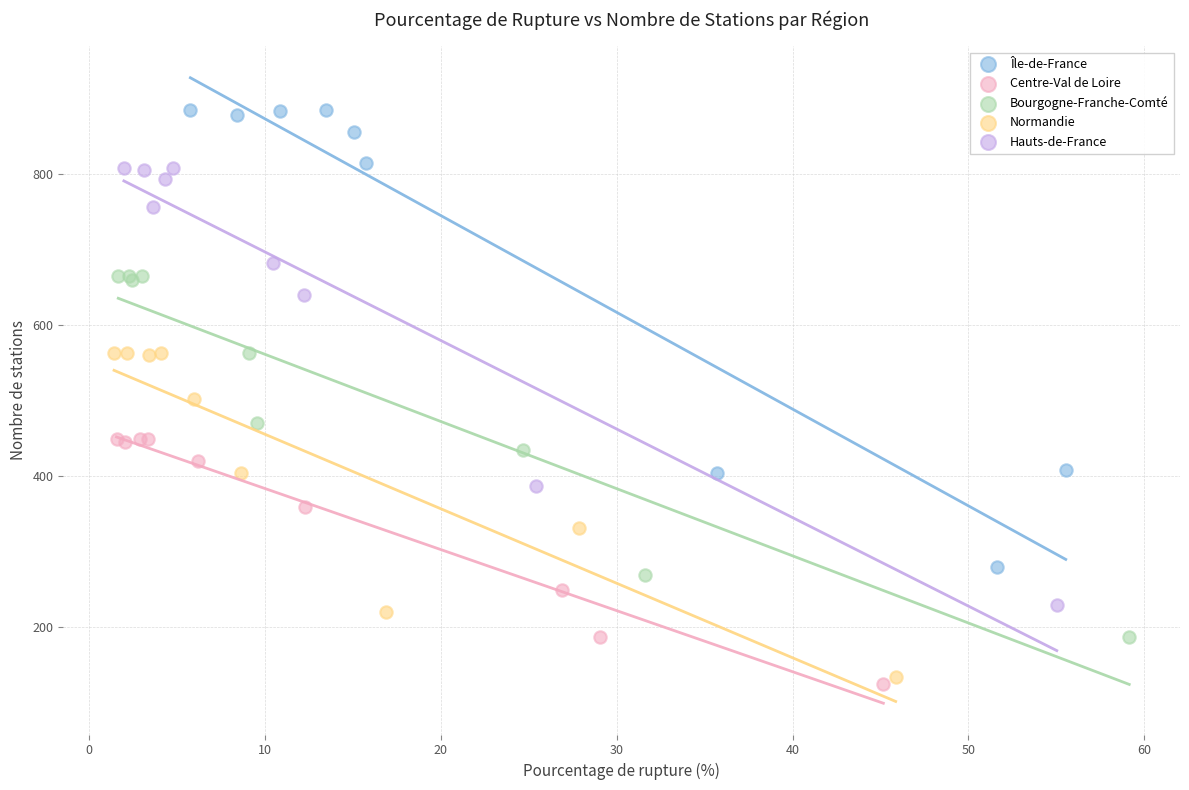

Which series has the widest spread of Y values?

Île-de-France